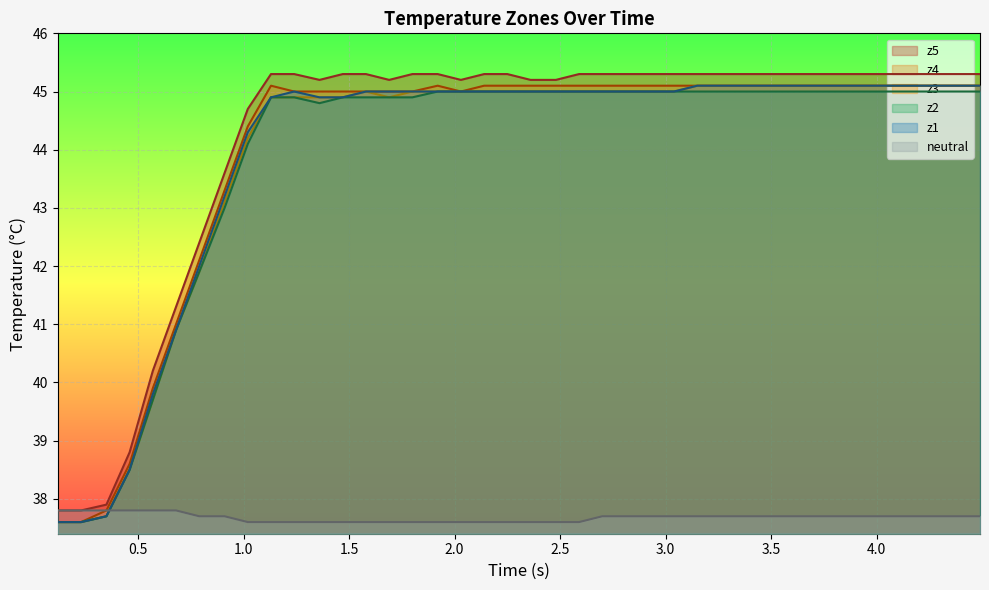

In z3, how many points are higher than both neighbors (excluding endpoints)?

1